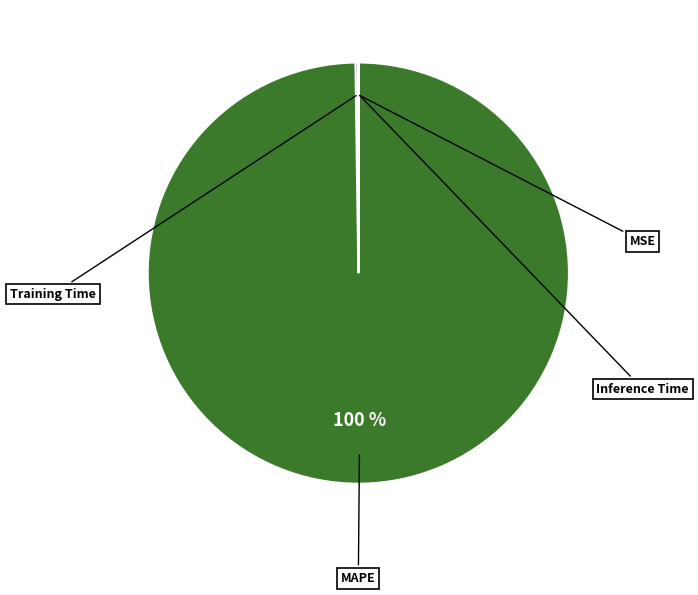

To the nearest percent, what is the difference between the largest and smallest slice percentages?

100%